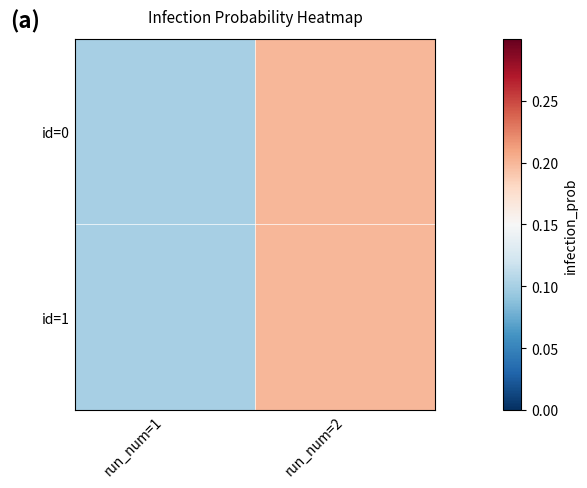

How many distinct data groups are displayed?

2